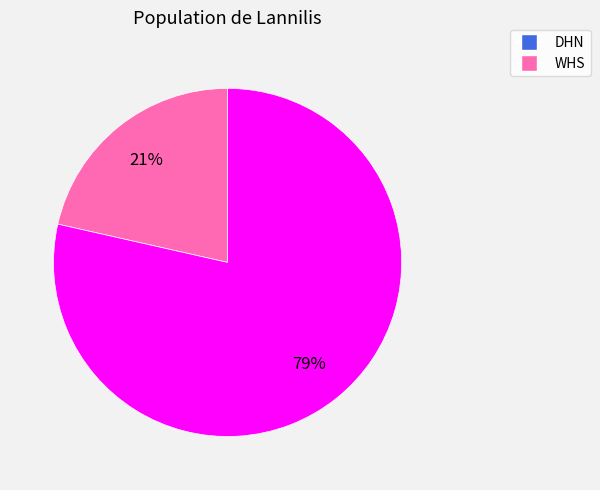

To the nearest percent, what is the average slice percentage?

50%